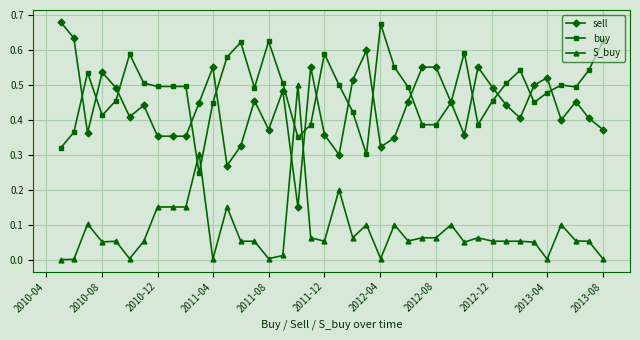

Which series has the largest total across all categories?

buy